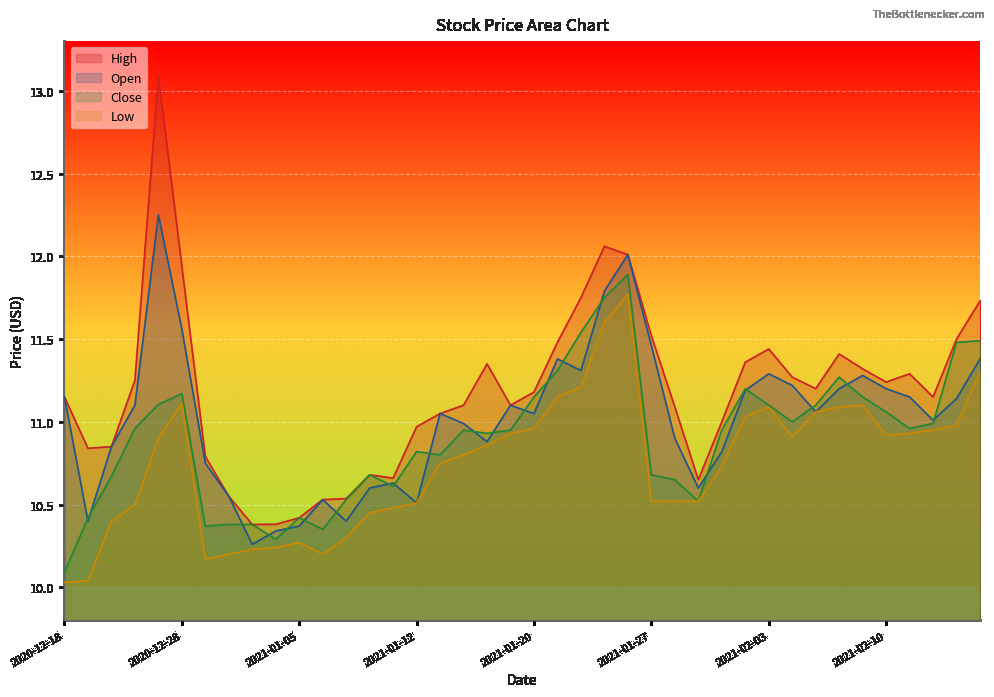

What position from the right is 2021-02-17?

1